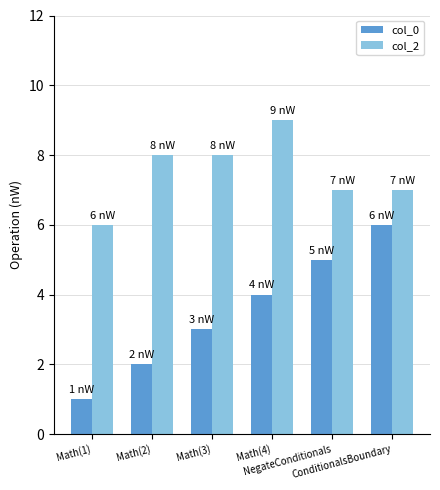

Reading left to right, list all the values displayed in this chart.

col_0: Math(1)=1	Math(2)=2	Math(3)=3	Math(4)=4	NegateConditionals=5	ConditionalsBoundary=6
col_2: Math(1)=6	Math(2)=8	Math(3)=8	Math(4)=9	NegateConditionals=7	ConditionalsBoundary=7